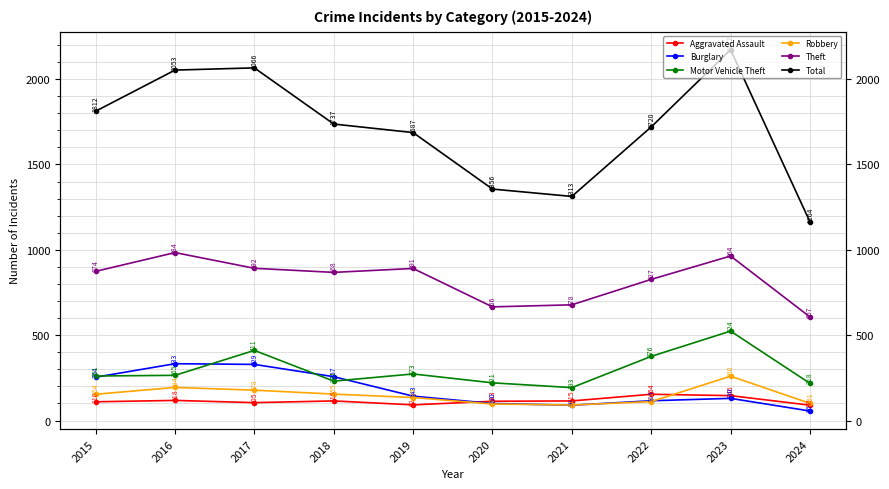

How many lines are shown in the chart?

6